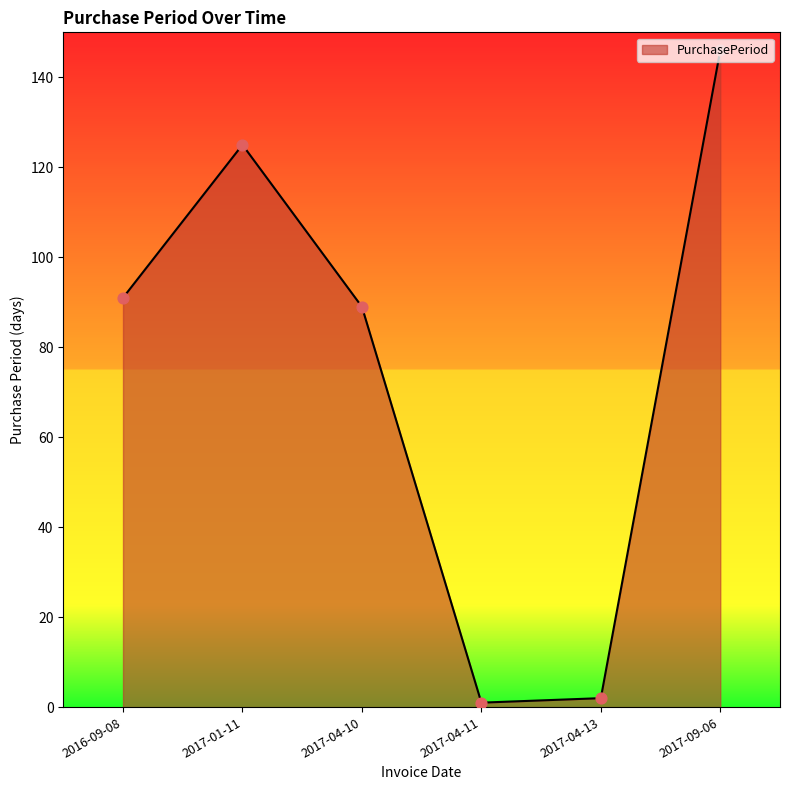

What is the change in value from 2016-09-08 to 2017-09-06?

+55